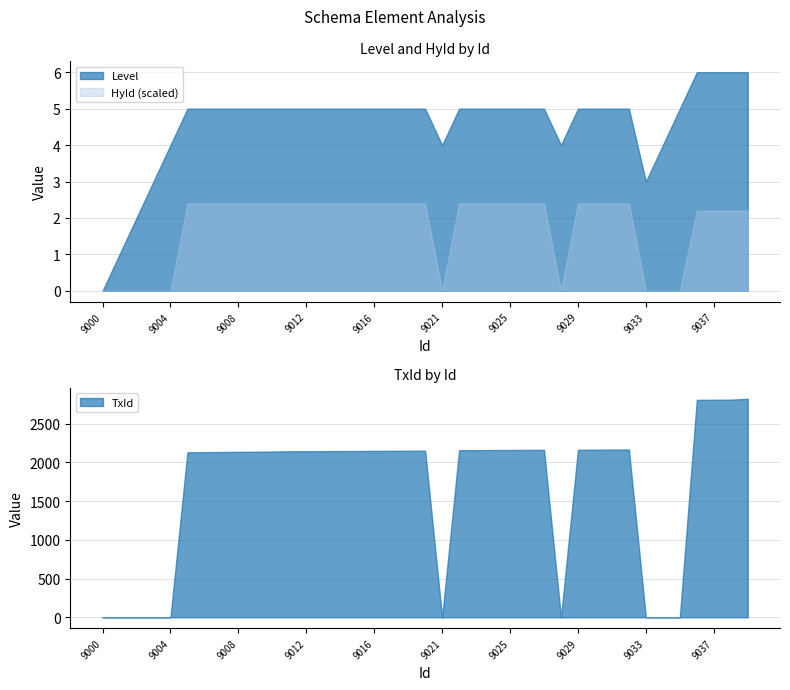

True or false: HyId and TxId cross at least once.

False